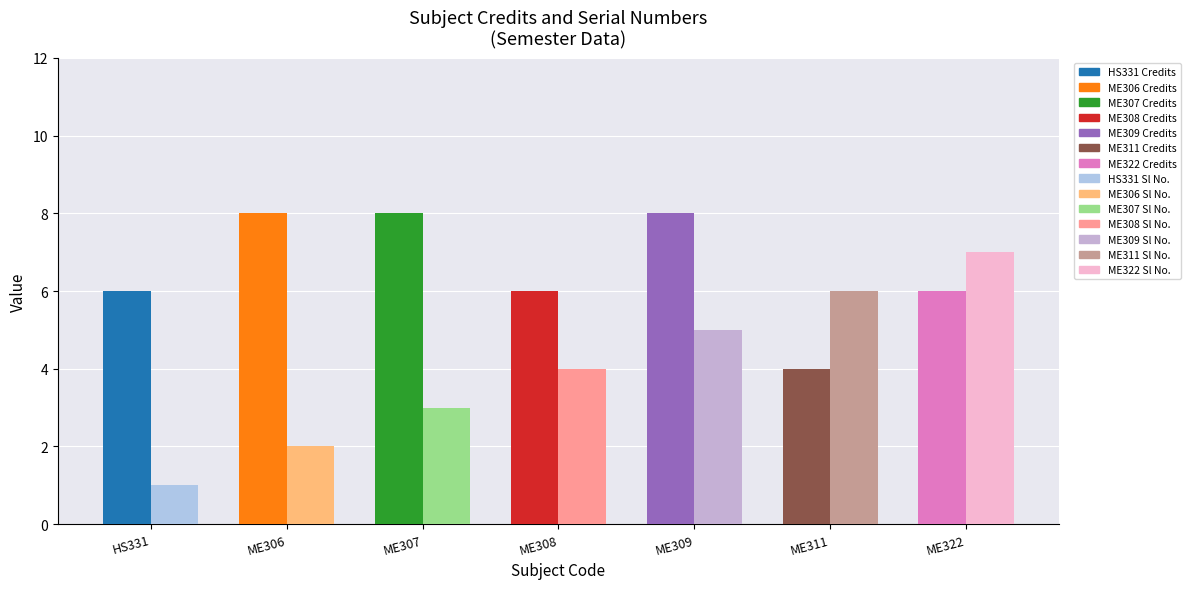

At which category does the chart reach its minimum across all series?

HS331